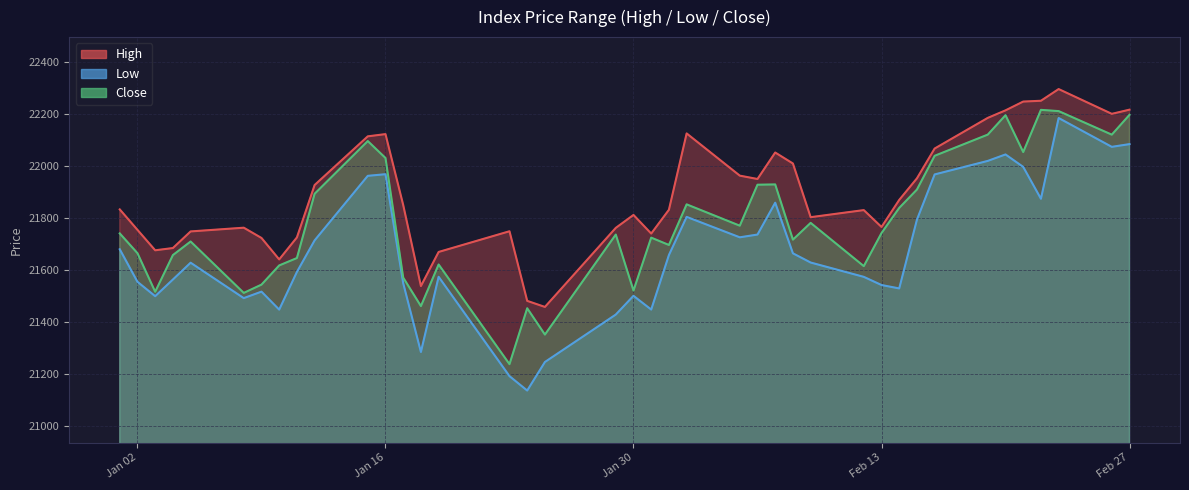

What is the value of the High point at the 21st from the left?

21741.3